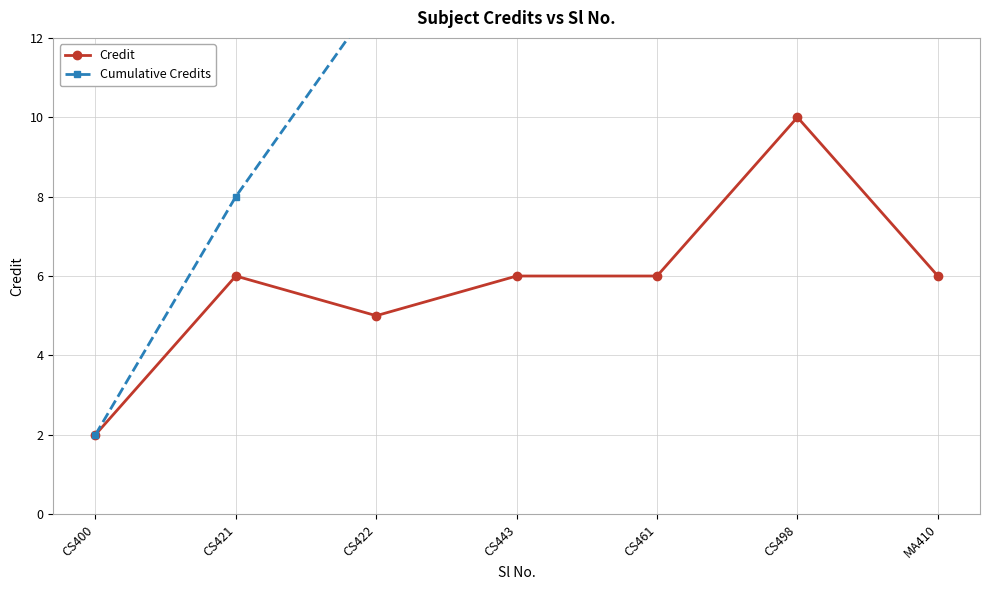

Rank the series by their maximum value, from lowest to highest.

Credit, Cumulative Credits